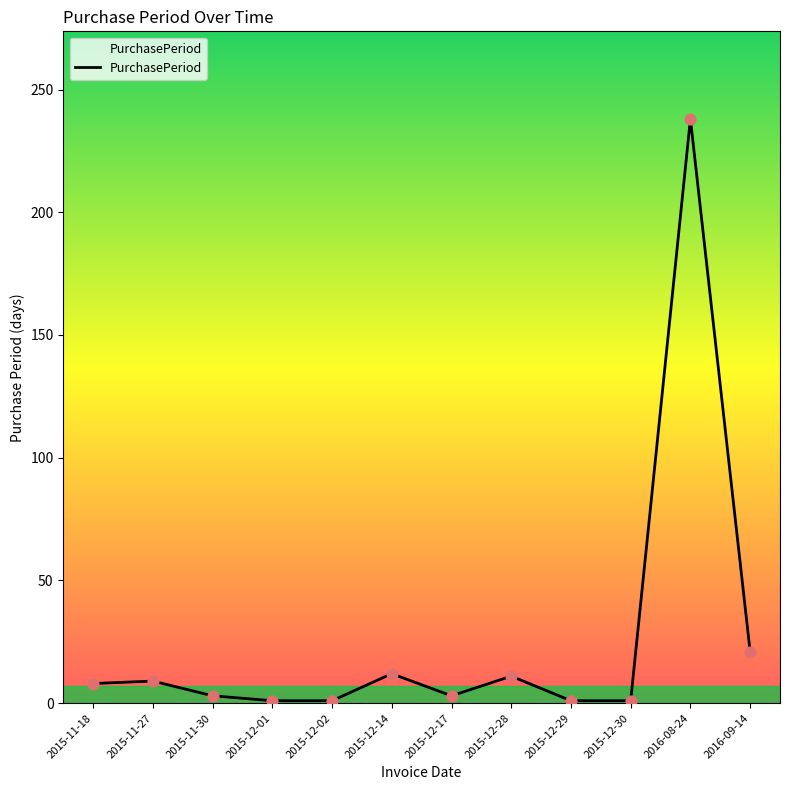

What is the change in value from 2015-12-14 to 2015-12-30?

-11